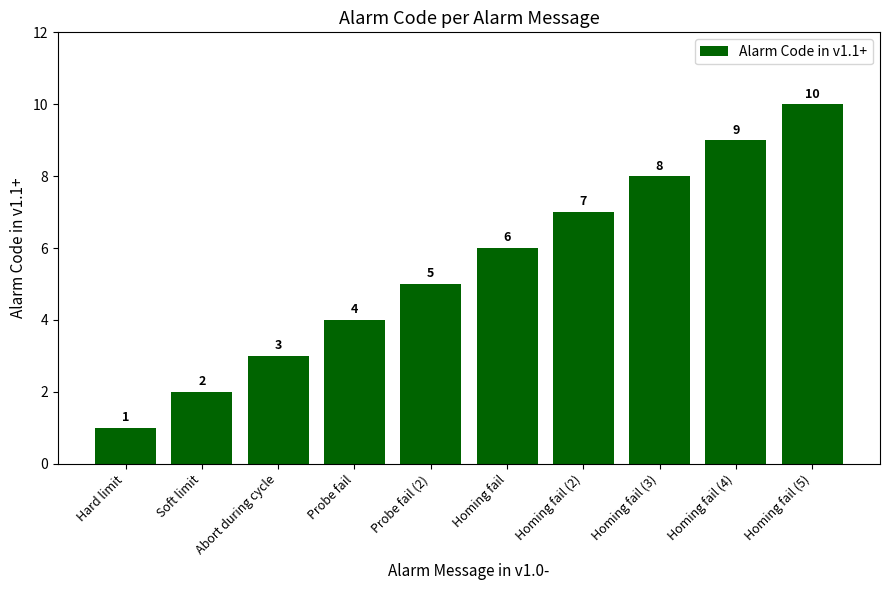

Is it true that the value at Homing fail (3) is 14?

False